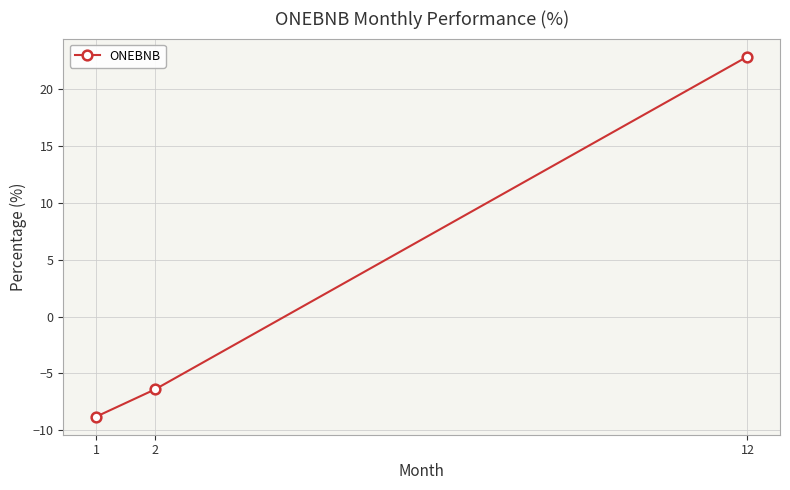

Does the chart display data point markers on the line(s)?

Yes